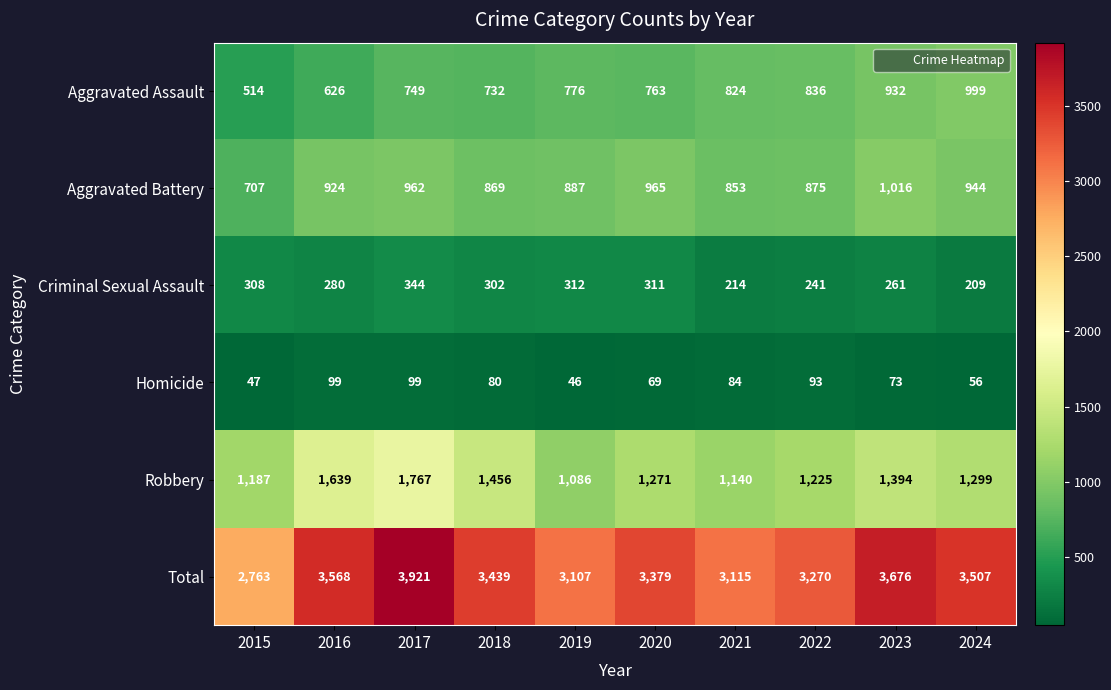

At which label is Robbery closest to 1426?

2018